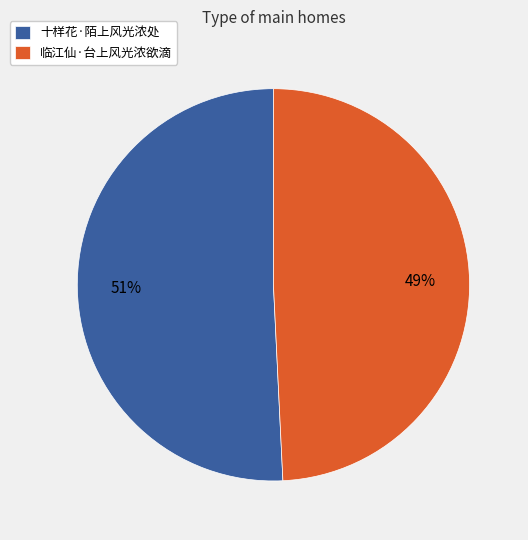

To the nearest percent, what percentage of the pie is 十样花·陌上风光浓处?

51%